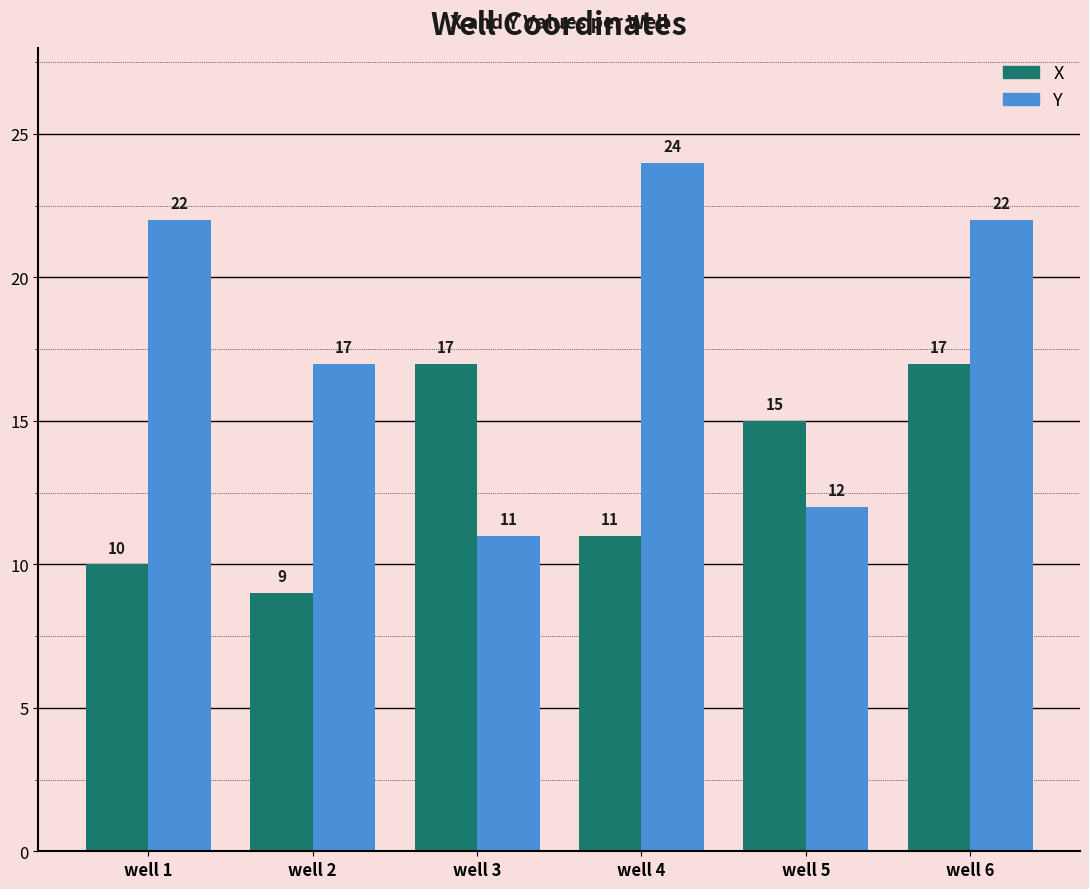

At which category does the chart reach its peak across all series?

well 4